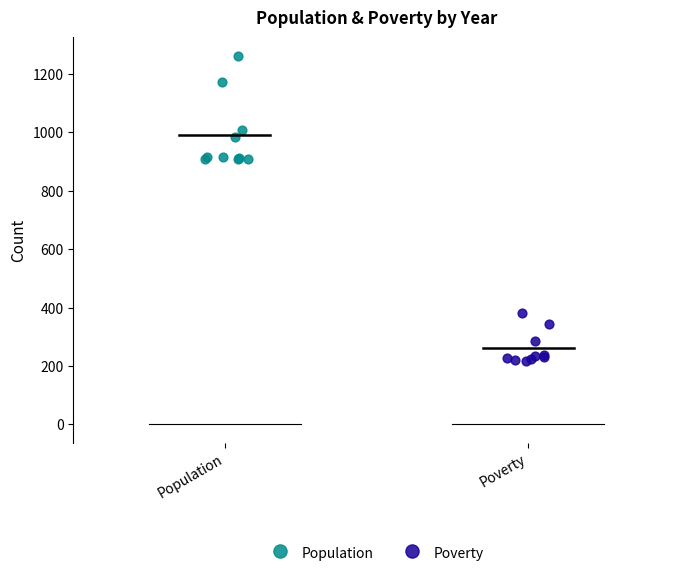

Which series has the widest spread of Y values?

Population